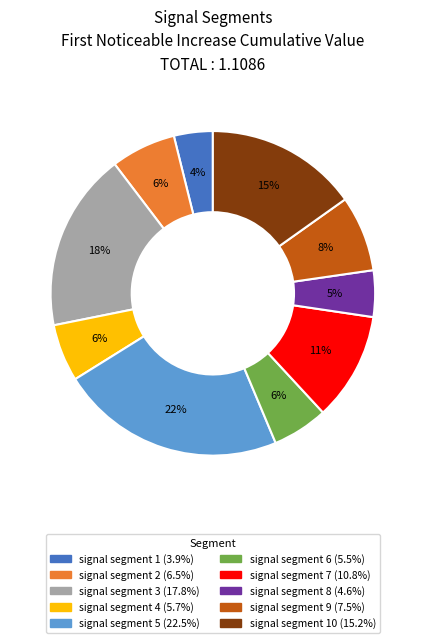

To the nearest percent, what is the average slice percentage?

10%